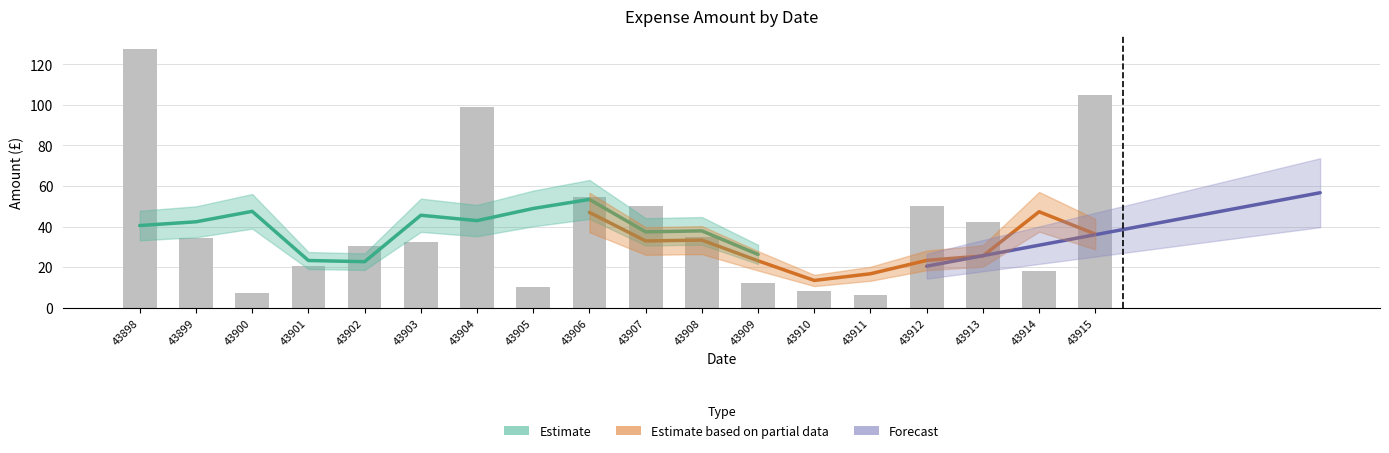

Reading right to left, what are all the values shown in this chart?

105.0	18.0	42.0	50.0	6.0	8.0	12.0	35.0	50.0	54.5	10.0	99.0	32.2	30.5	20.6	7.4	34.5	127.5